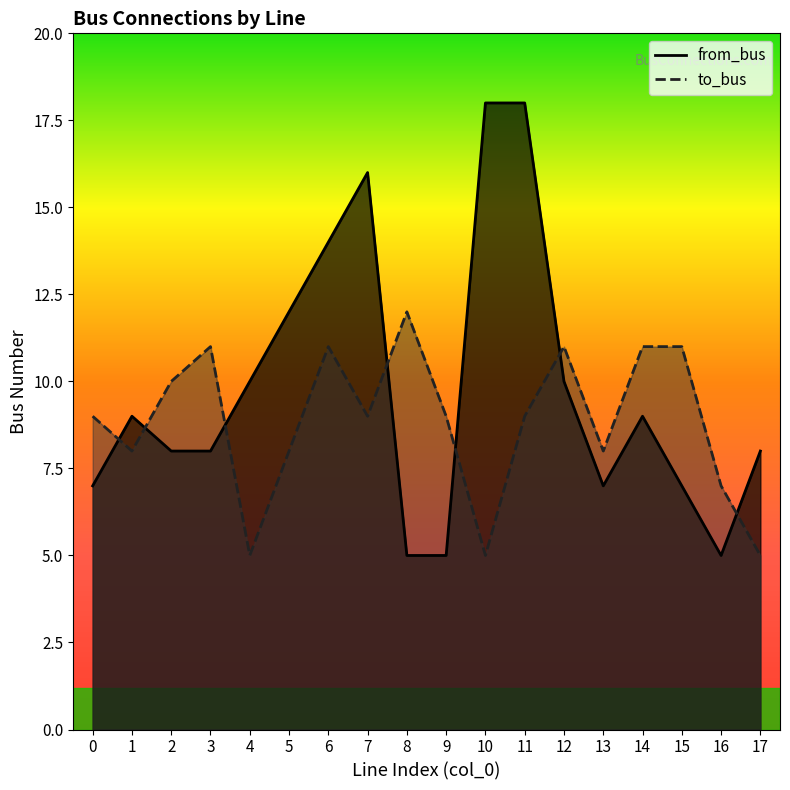

The value of to_bus at 2 is 10. True or false?

True